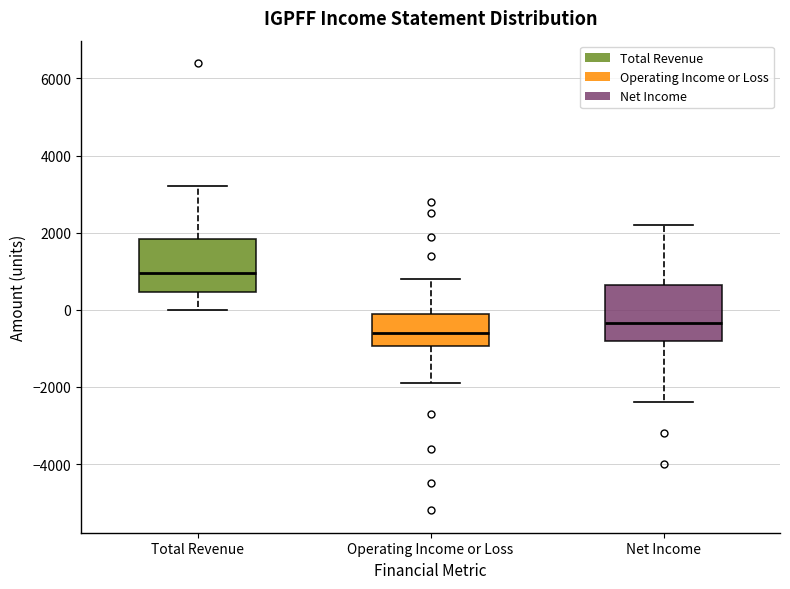

Reading left to right, read every box against the y-axis: the position of its median line, the range the box covers, and the ends of its whiskers. The values are not printed on the chart, so give them approximately, as read against the axis.

Total Revenue: median 1000, box 400 to 1800, whiskers 0 to 3200
Operating Income or Loss: median -600, box -1000 to 0, whiskers -1800 to 800
Net Income: median -400, box -800 to 600, whiskers -2400 to 2200